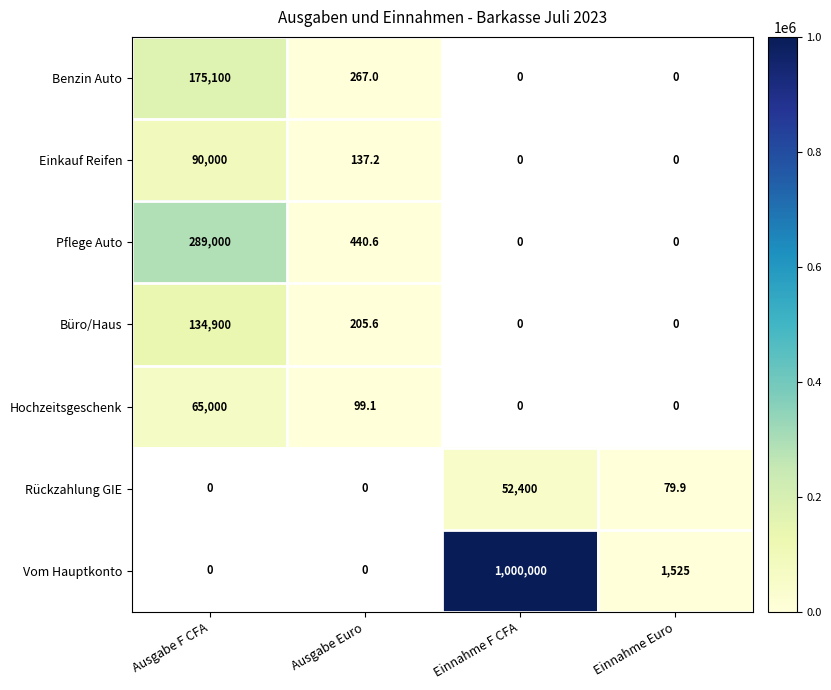

Is it true that Benzin Auto equals 90573.3 at Ausgabe F CFA?

False